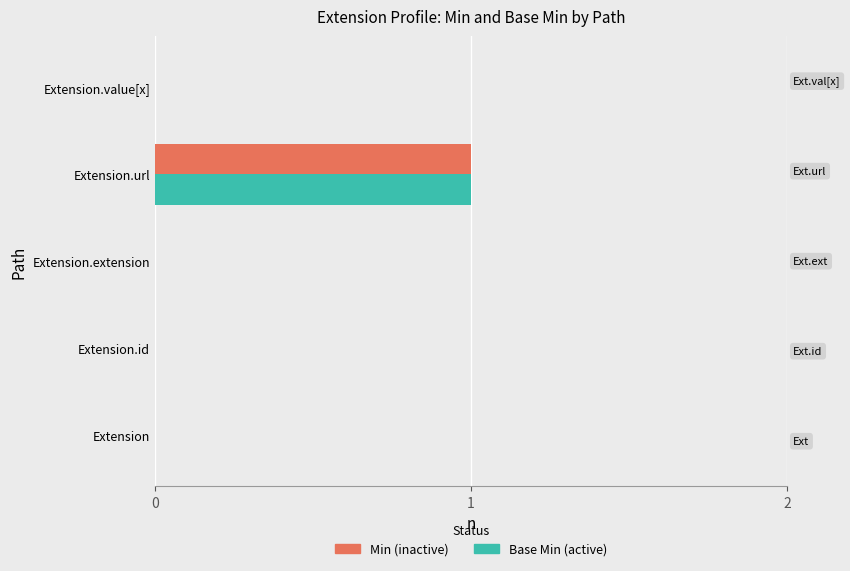

At which category is the sum across all series the highest?

Extension.url